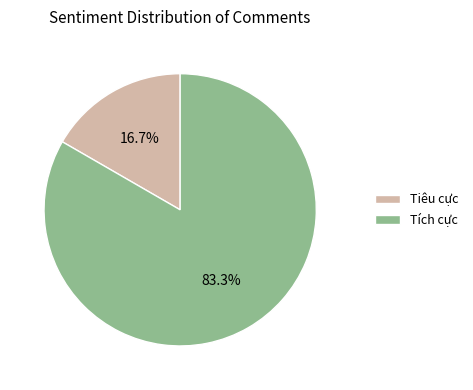

How many segments does this pie chart have?

2